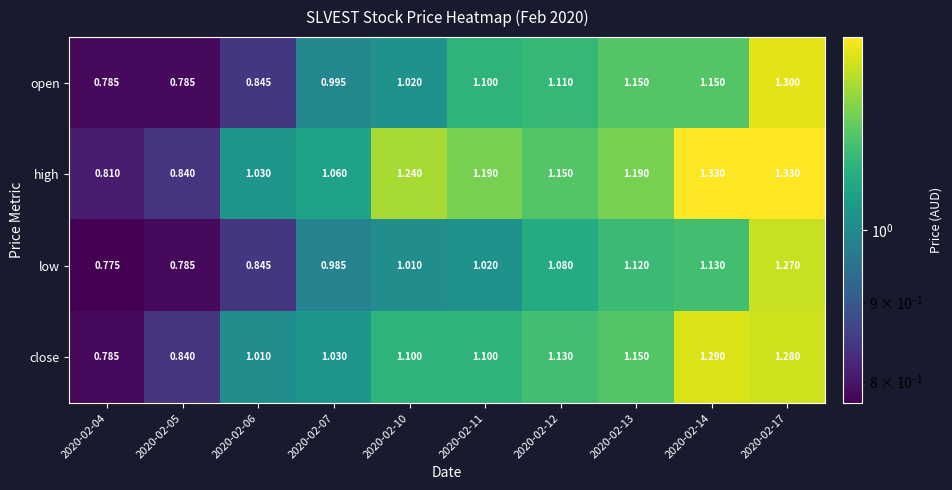

Which series has the widest spread of values?

high